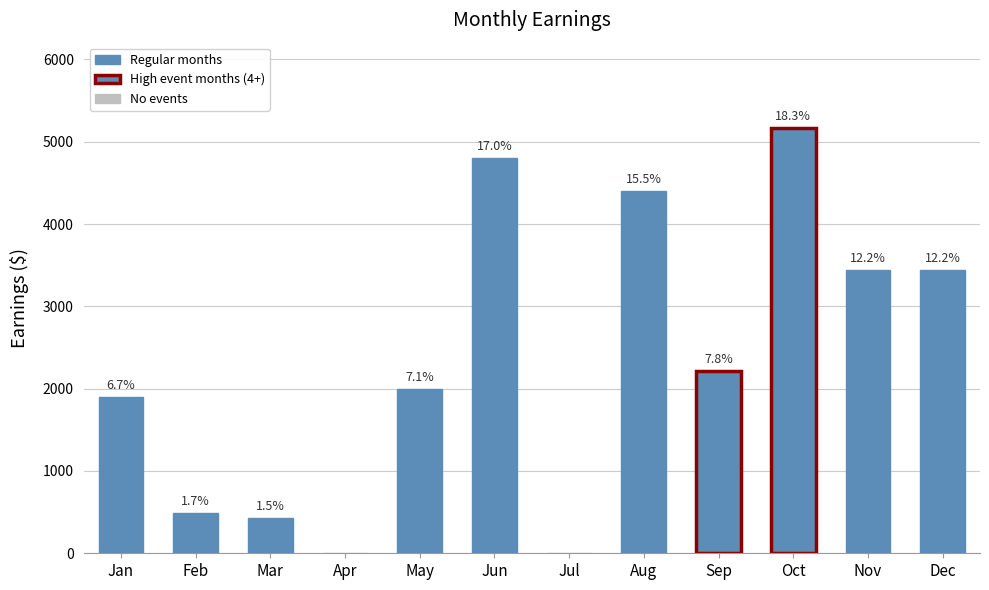

What is the value of the 6th bar from the left?

4800